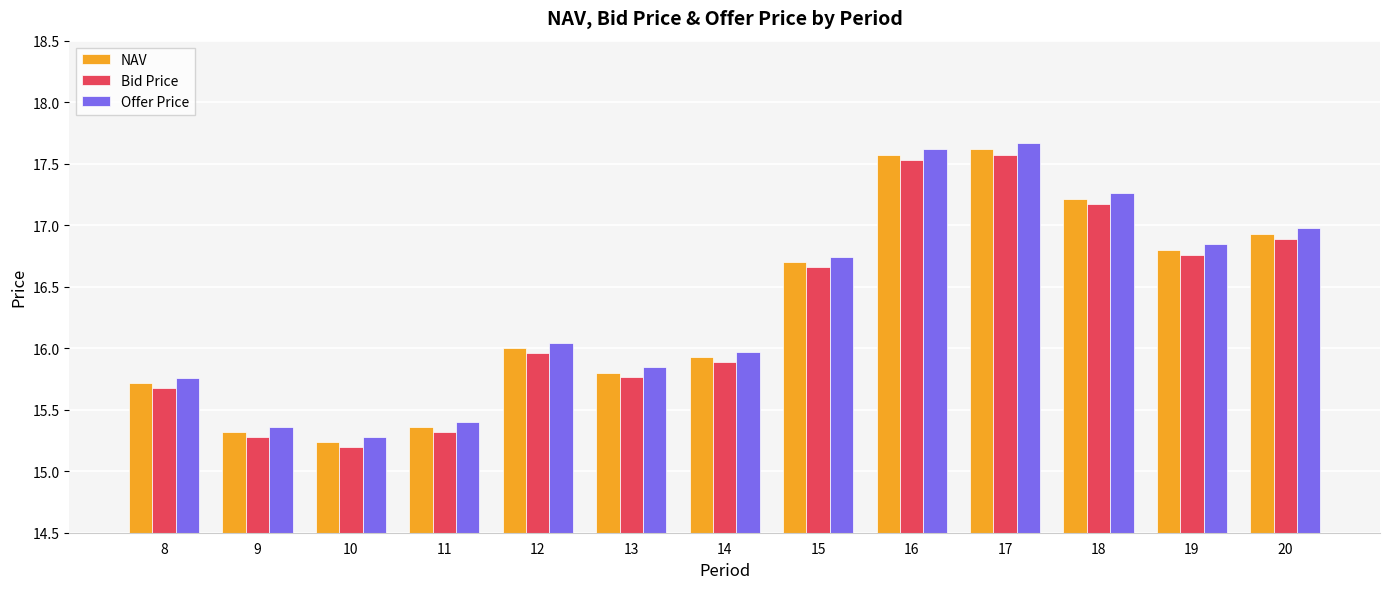

What is the difference between the maximum and minimum values in the Bid Price series?

2.4